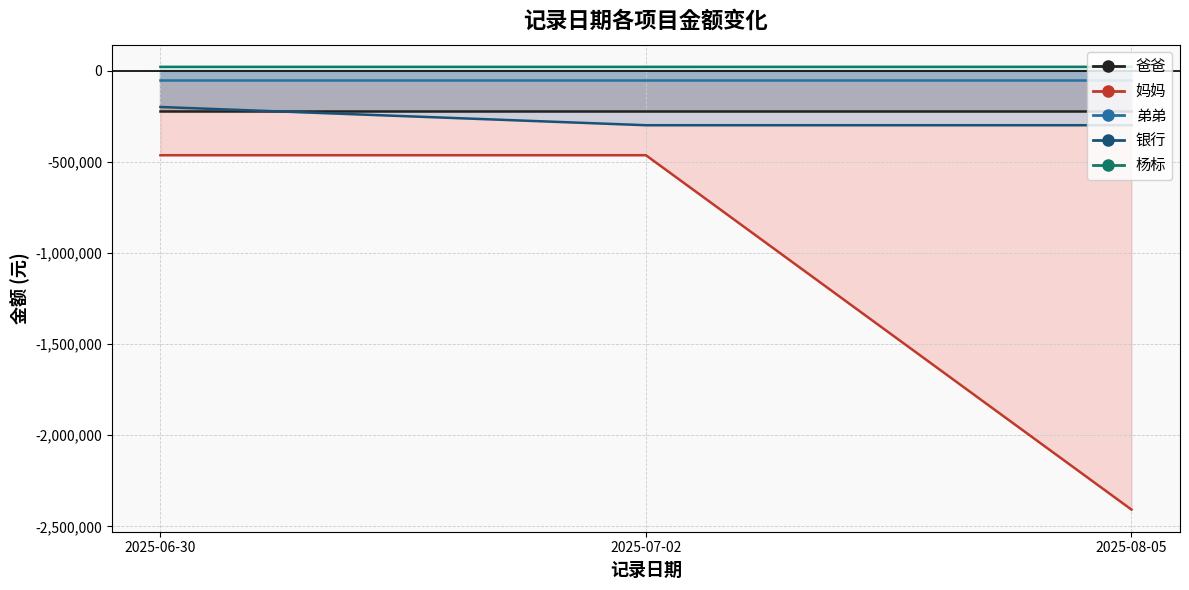

What is the value of the 杨标 point at the 3rd from the left?

20300